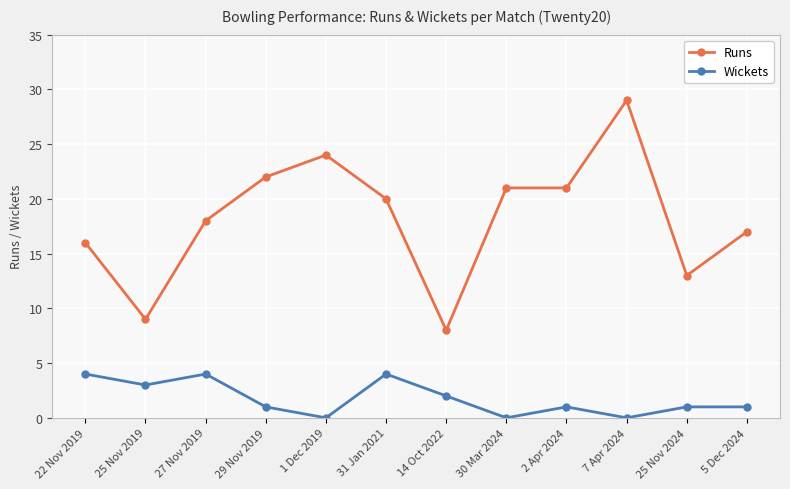

Which category has the lowest value in the Runs series?

14 Oct 2022